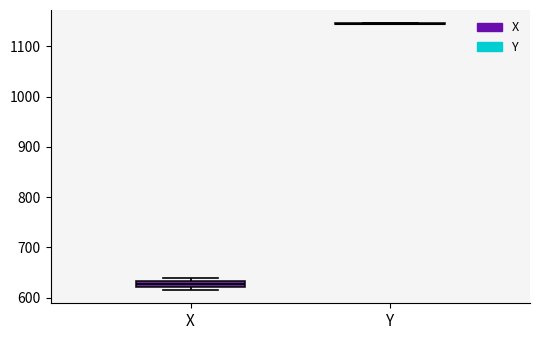

Which box is the tallest, from its lower edge to its upper edge?

X